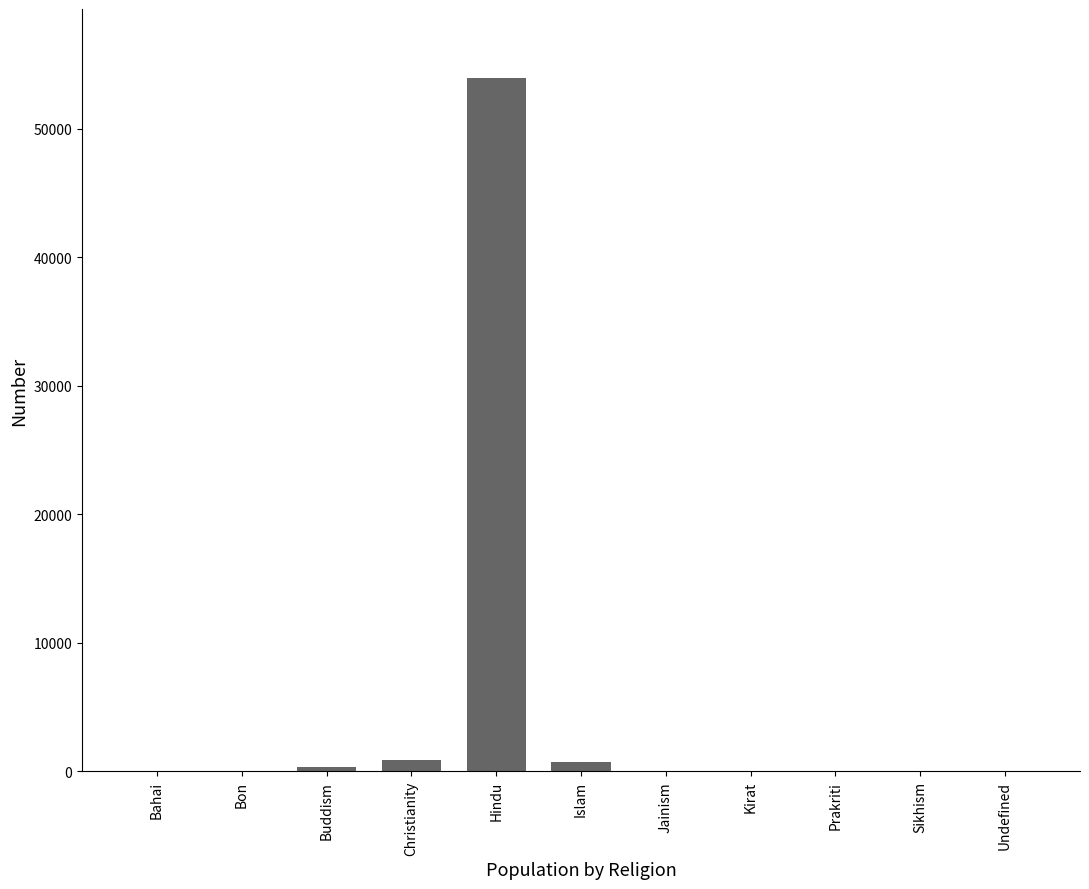

What is the maximum value shown in the chart?

53905